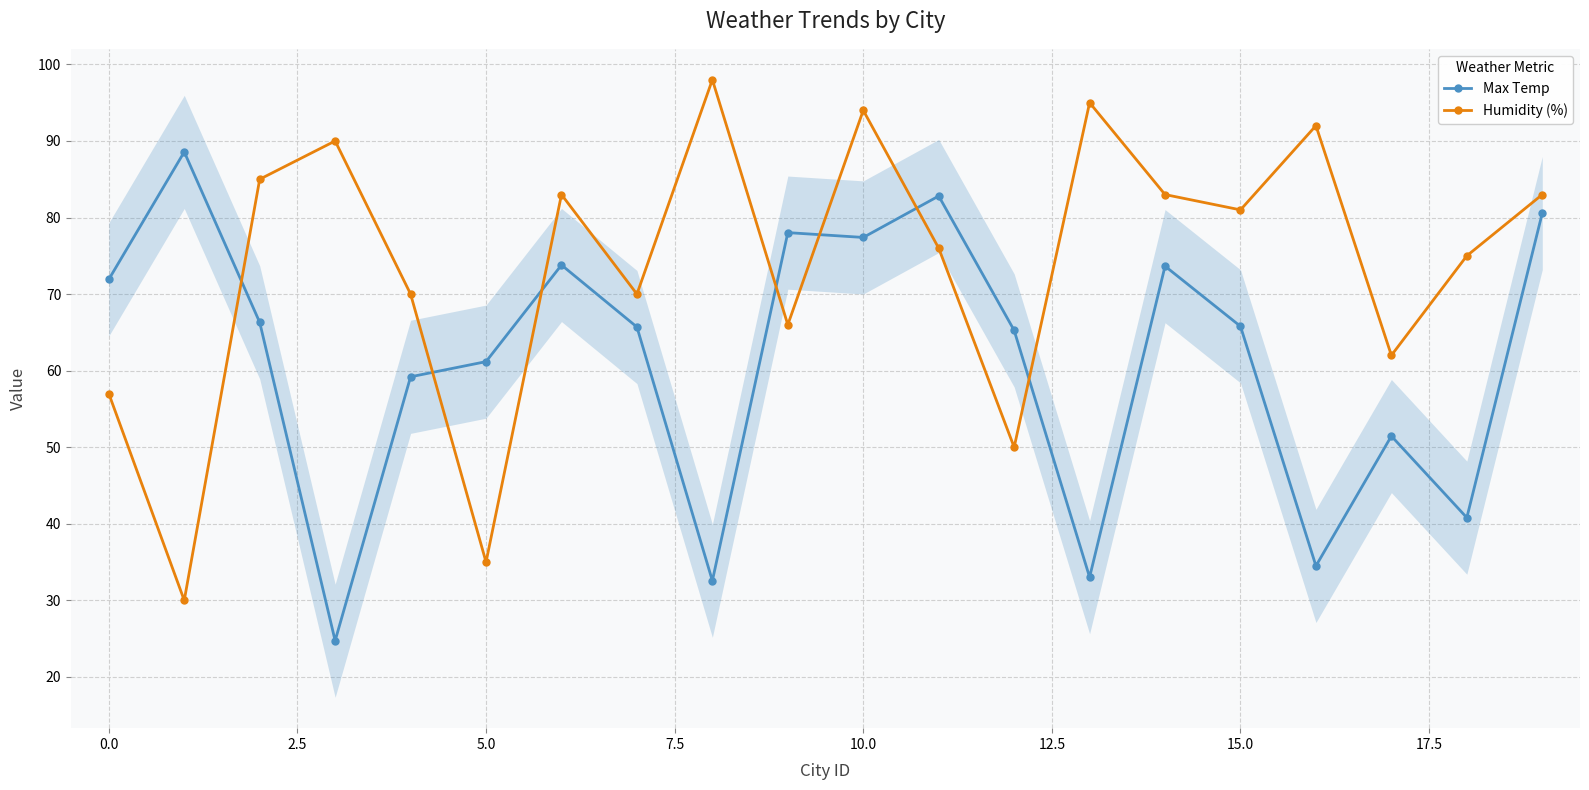

True or false: Humidity (%) and Max Temp intersect in this chart.

True